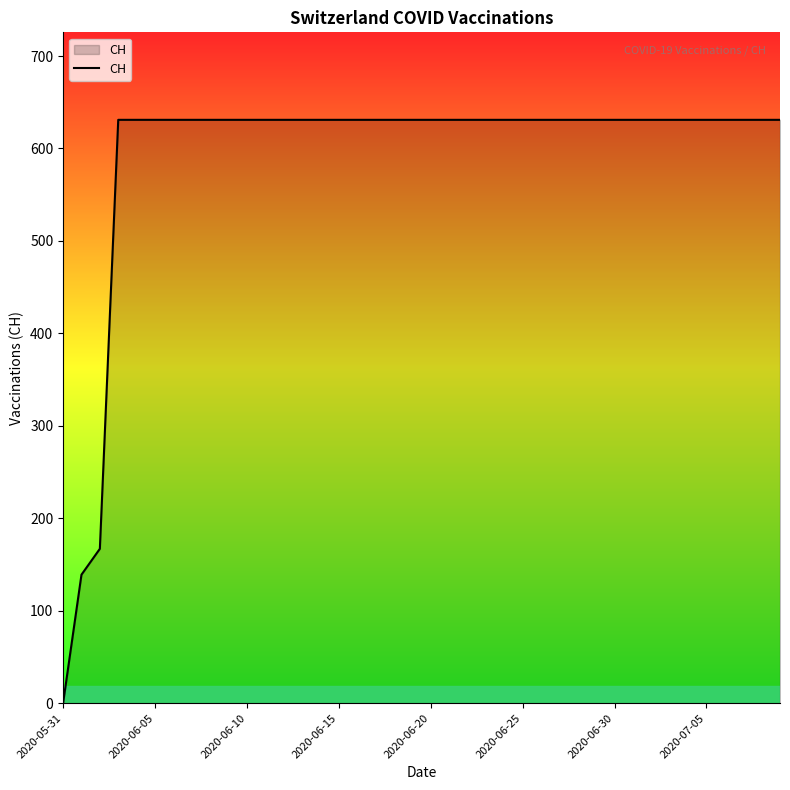

Does the chart display data point markers on the line(s)?

No